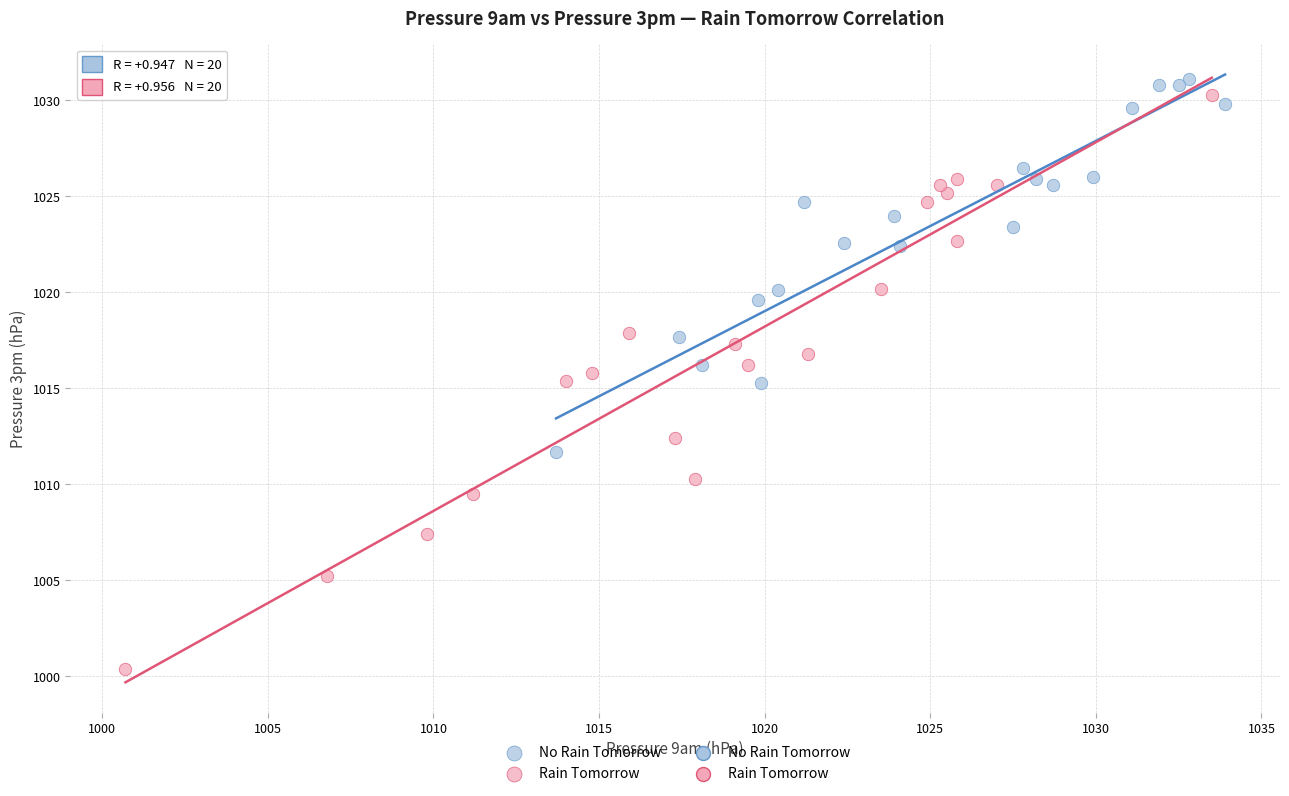

Which series reaches the minimum Y coordinate?

Rain Tomorrow